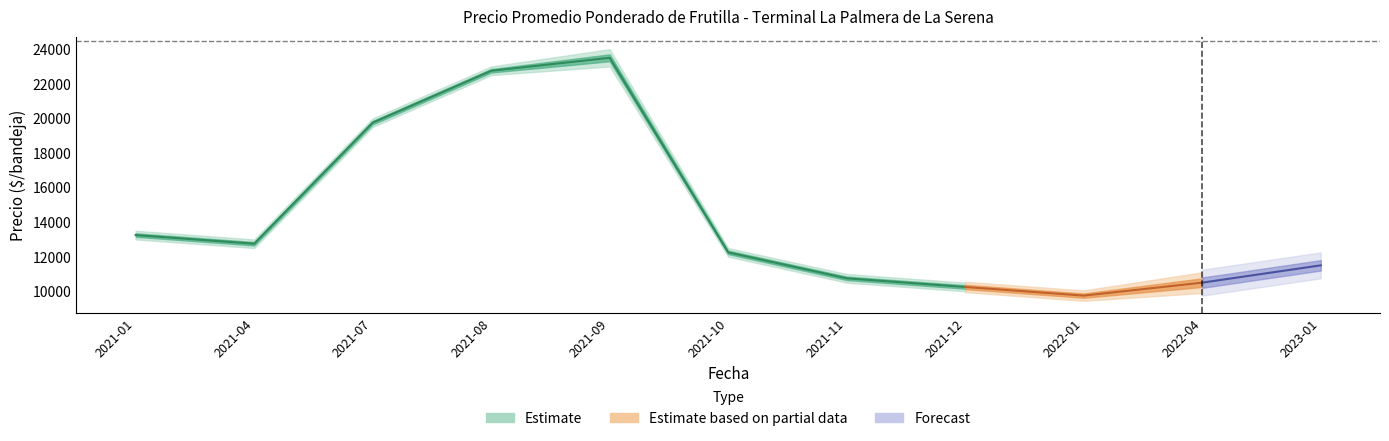

True or false: Precio maximo and Precio $/Kg intersect in this chart.

False